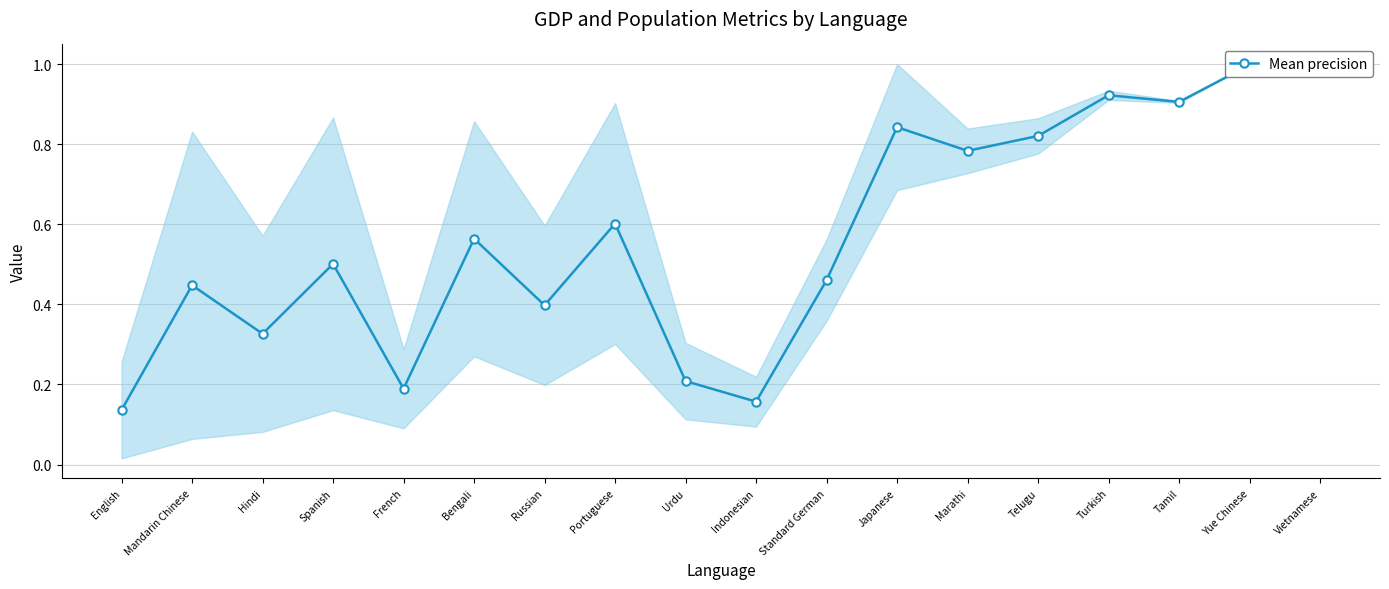

What is the difference between the maximum and minimum values?

0.9